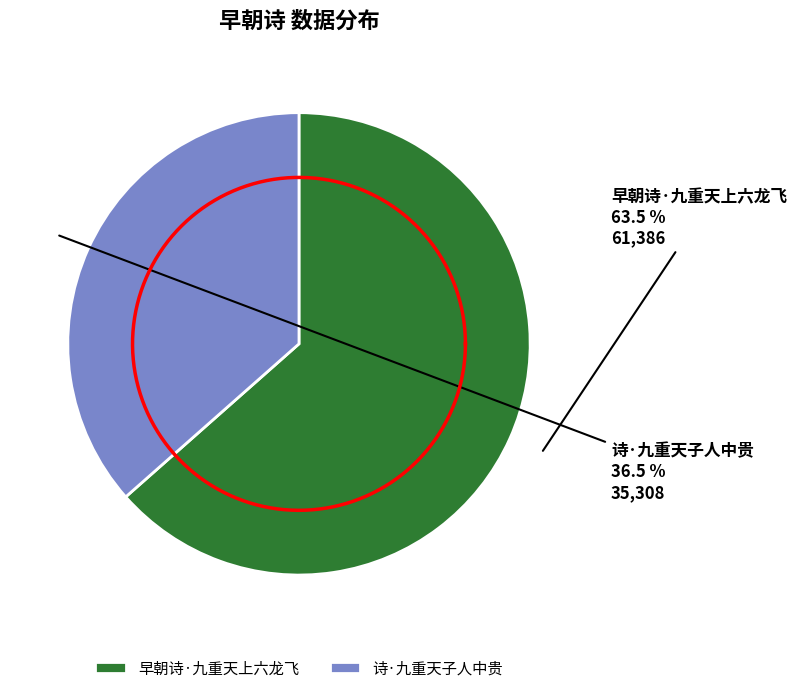

To the nearest percent, what is the difference between the 诗·九重天子人中贵 and 早朝诗·九重天上六龙飞 slice percentages?

27%